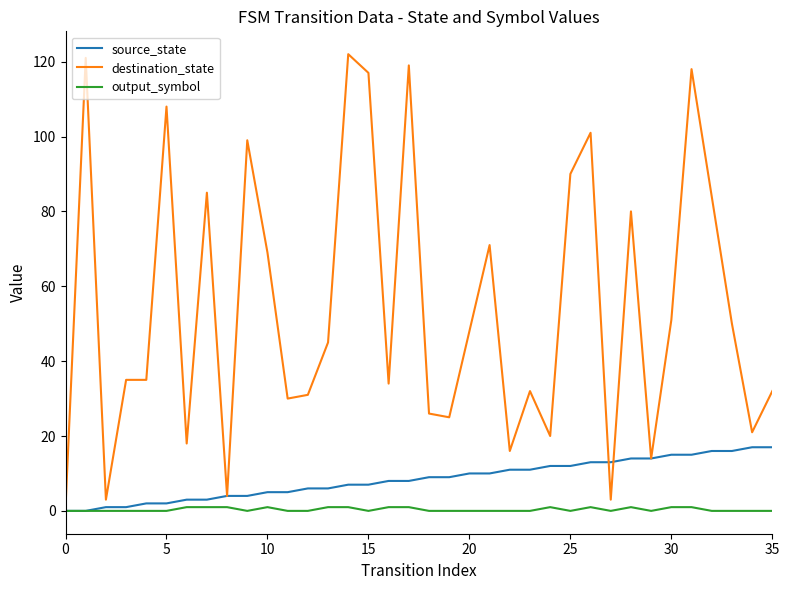

Which series has the largest total across all categories?

destination_state